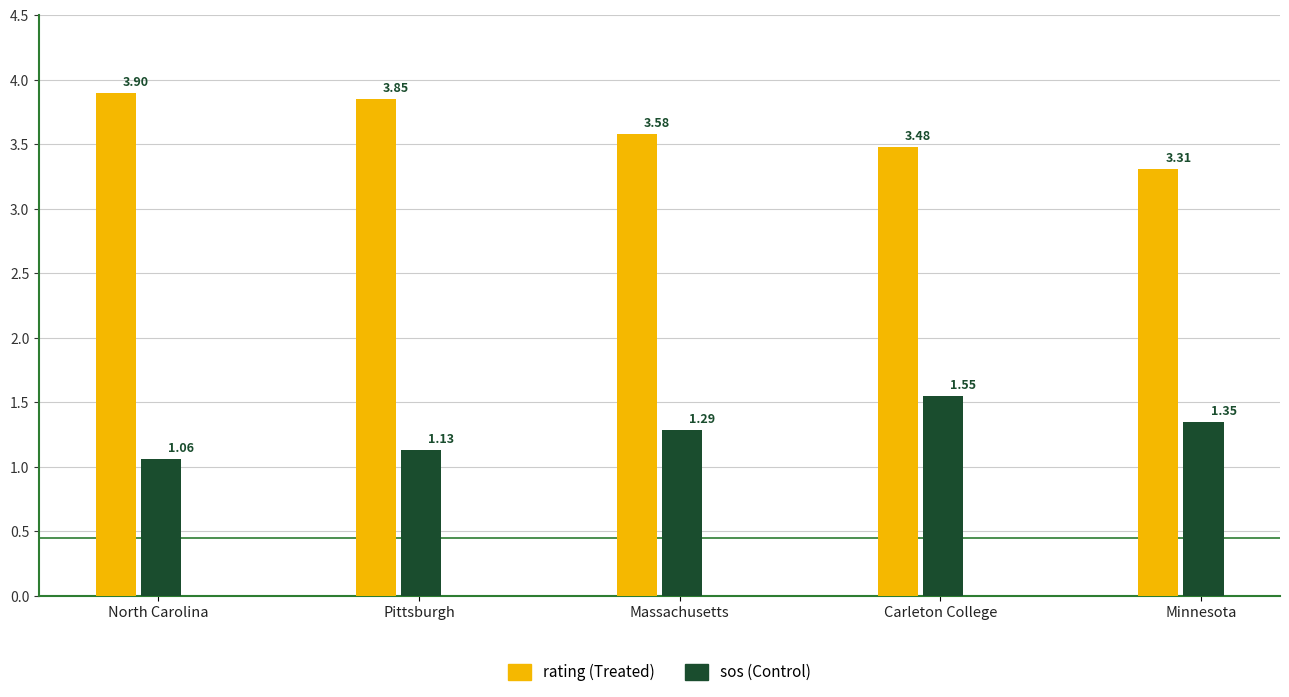

At which category is the sum across all series the highest?

Carleton College